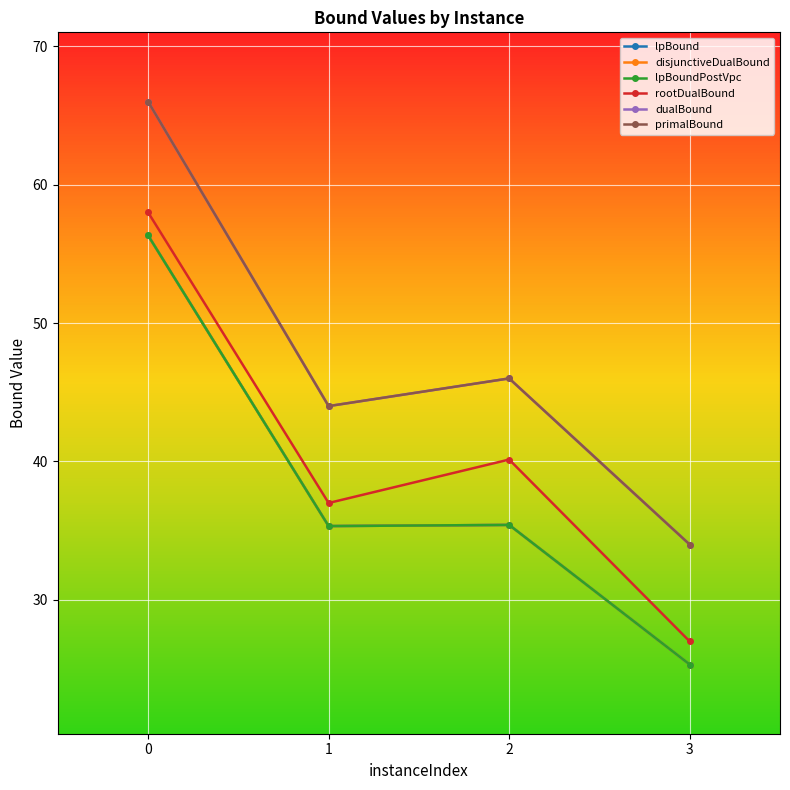

At which label is lpBoundPostVpc closest to 40?

2